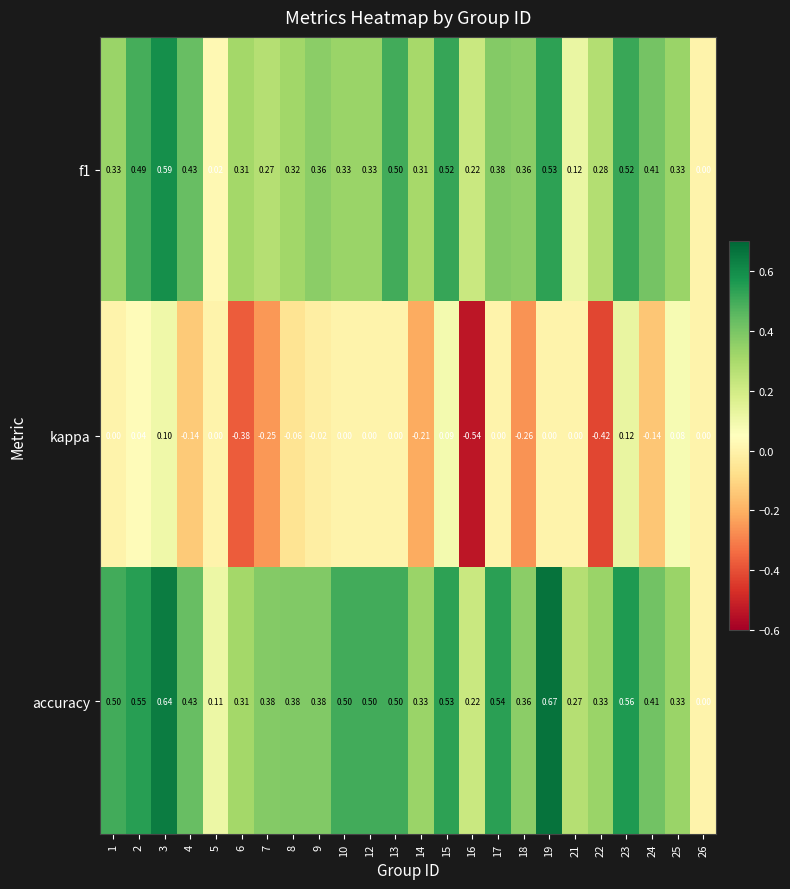

Which series changed the most between 14 and 25?

kappa